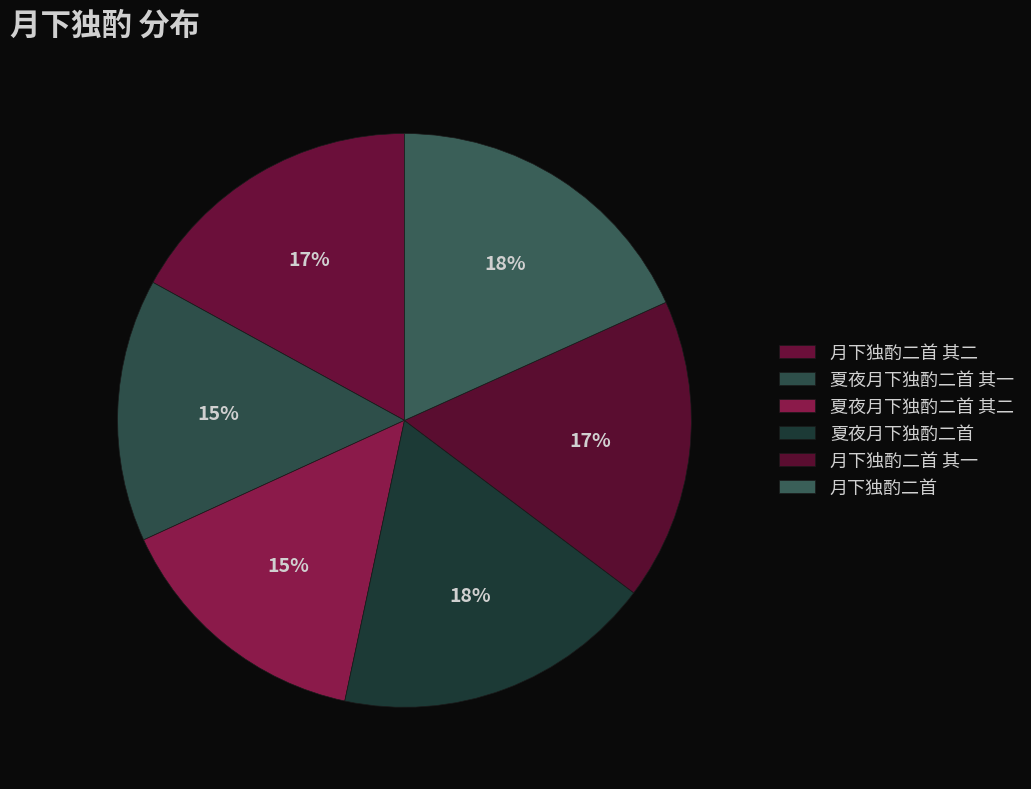

To the nearest percent, what portion does 夏夜月下独酌二首 represent?

18%